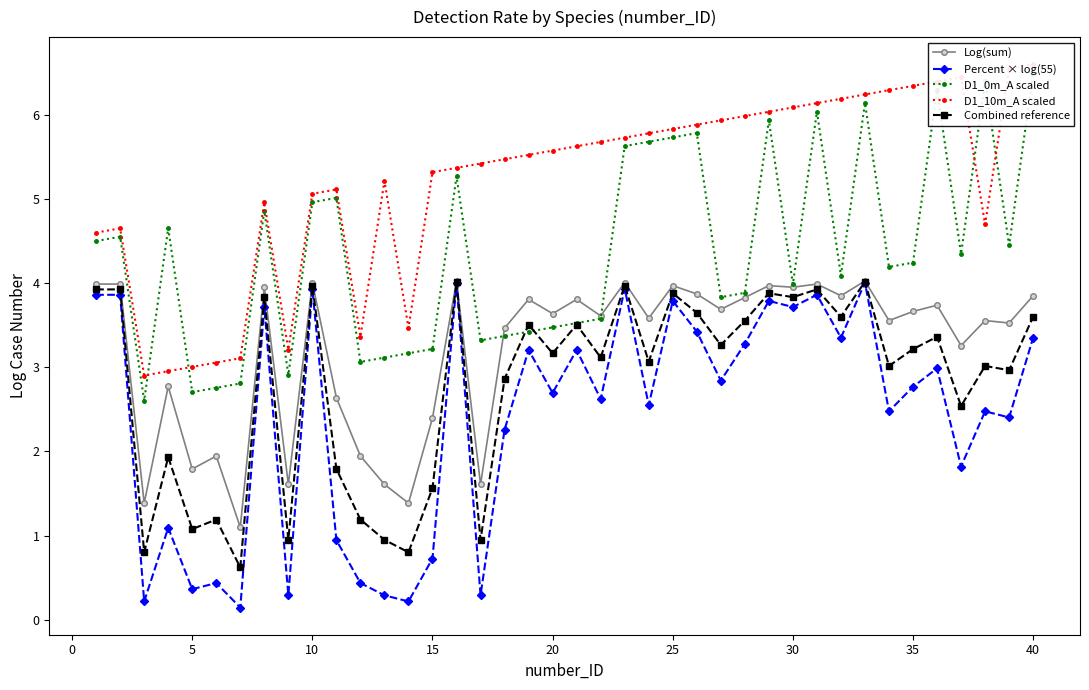

What are all the series names shown in the legend?

Log(sum), Percent × log(55), D1_0m_A scaled, D1_10m_A scaled, Combined reference